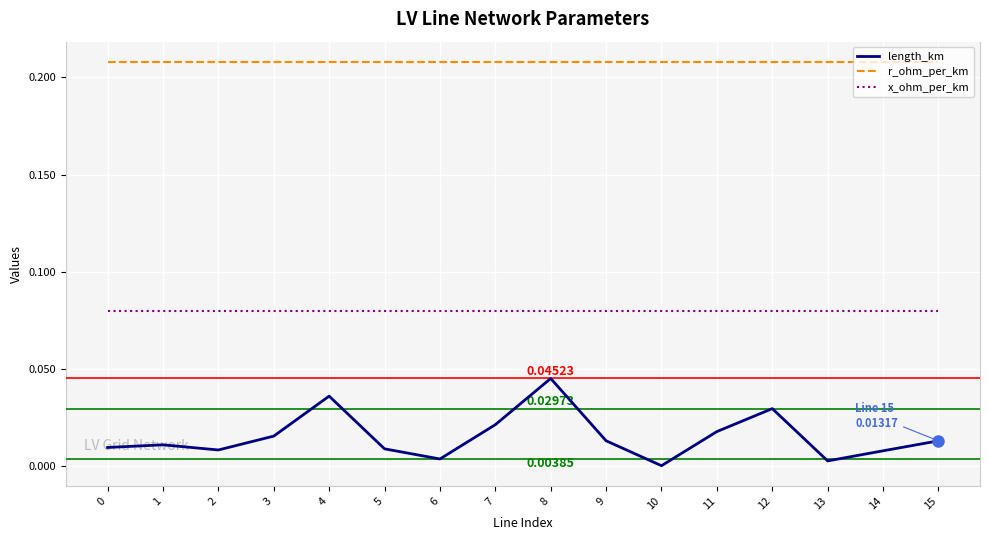

List the series in order of their peak value, highest first.

r_ohm_per_km, x_ohm_per_km, length_km